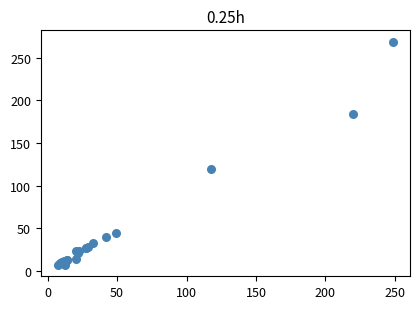

What Y value in the scatter plot is closest to 137?

120.0